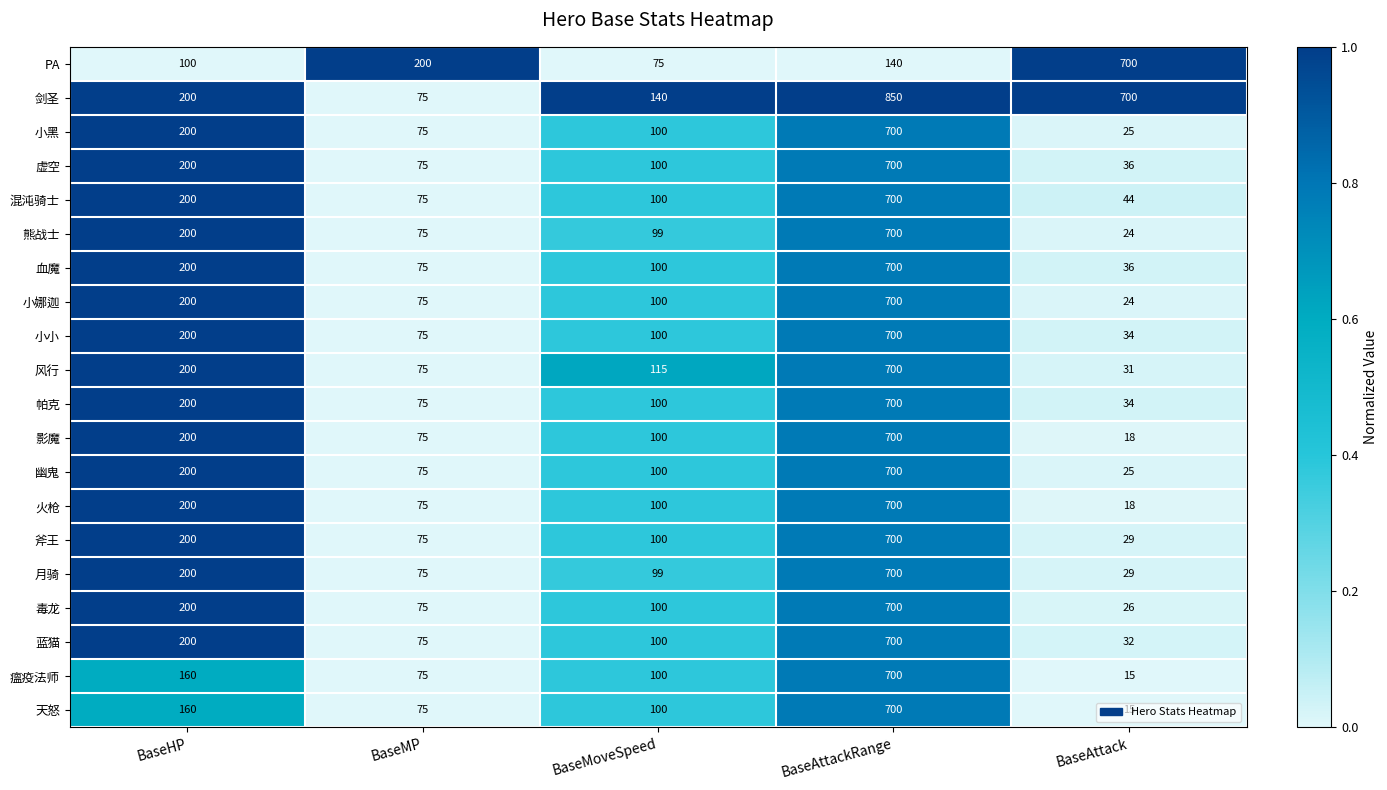

What is the difference between the 小娜迦 values at BaseHP and BaseAttackRange?

500